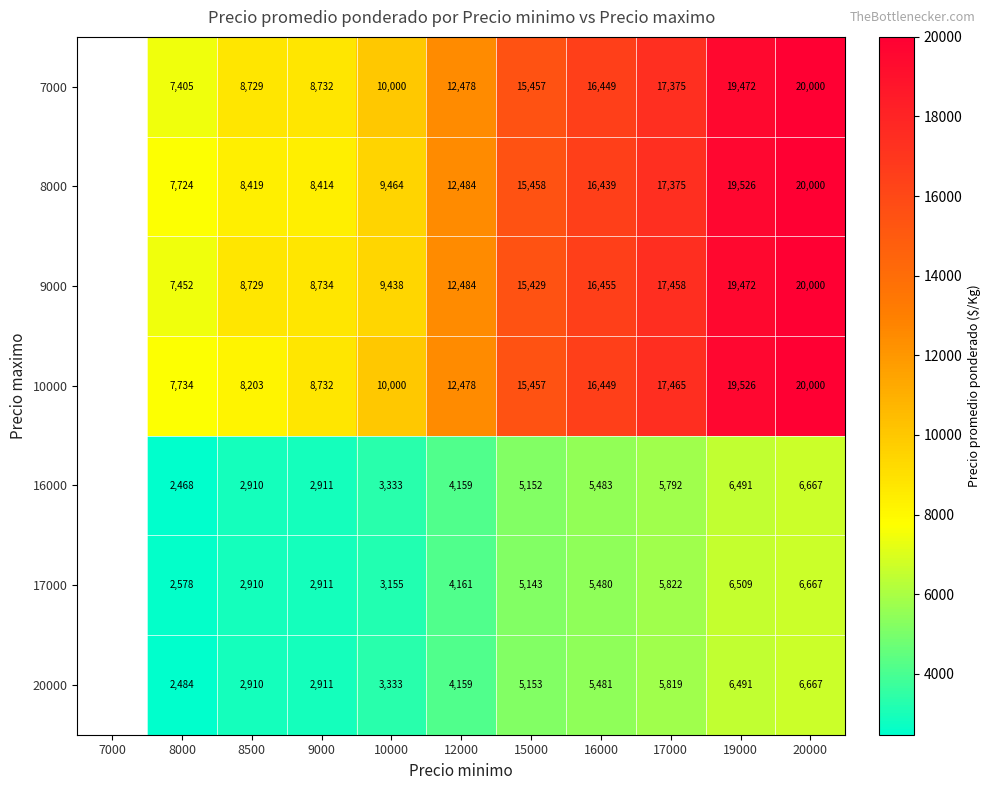

What is the greatest value displayed?

20000.0